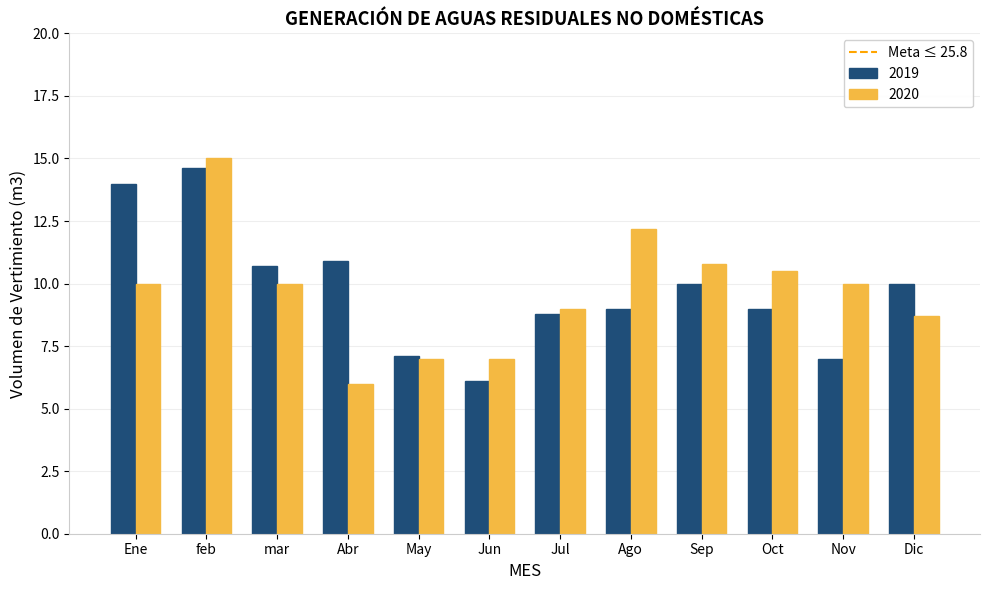

What is the spread (max minus min) of values at Jun?

0.9